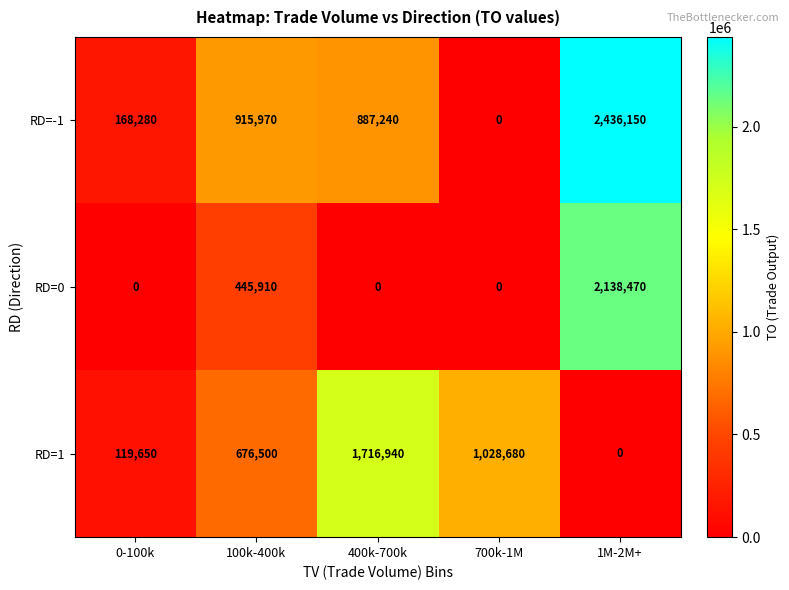

What is the difference between the second highest and second lowest values in the RD=0 series?

445910